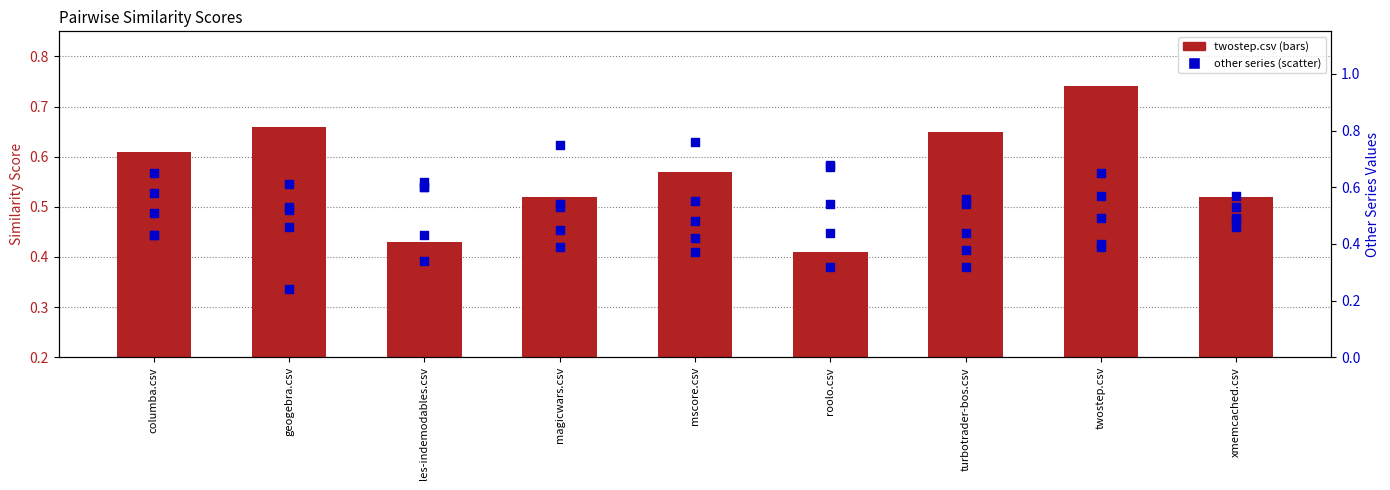

At how many categories does at least one series exceed 0?

9